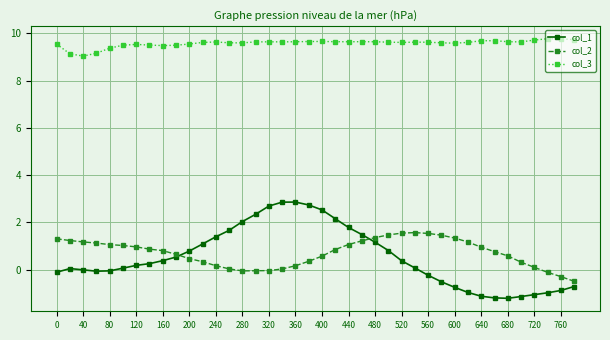

What is the lowest value of the col_2 series?

-0.5